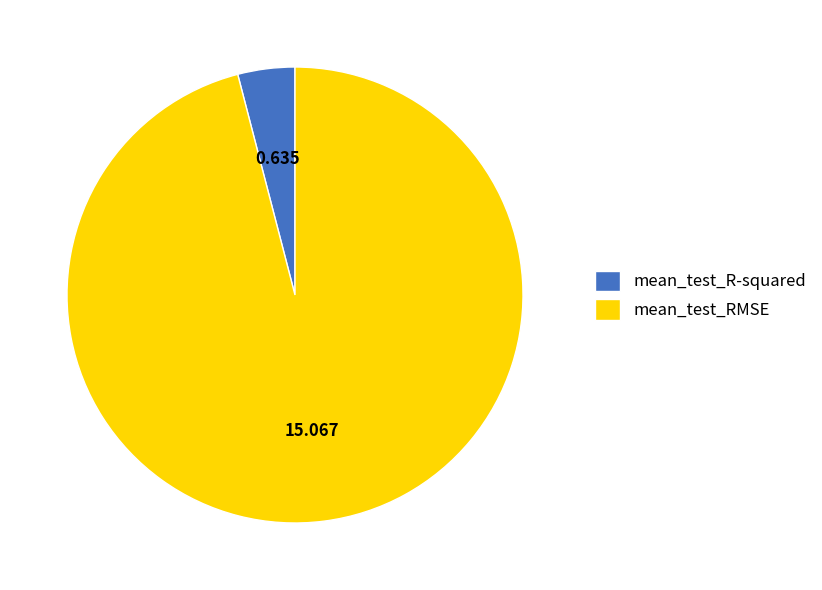

Do mean_test_RMSE and mean_test_R-squared together represent more than half of the pie?

Yes